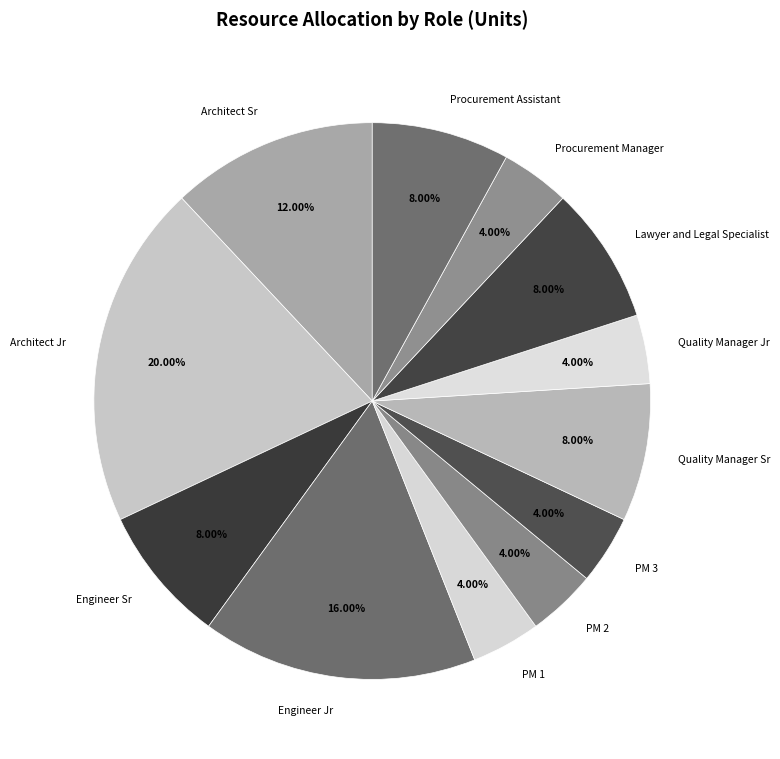

Do Quality Manager Jr and Engineer Jr together represent more than half of the pie?

No